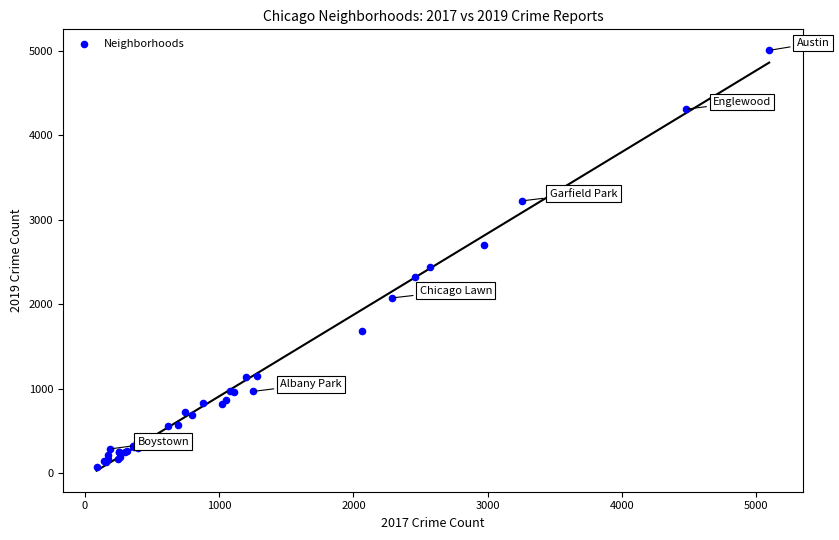

What Y value in the scatter plot is closest to 2542?

2441